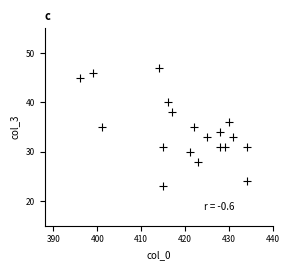

What is the range of X values (max minus min)?

38